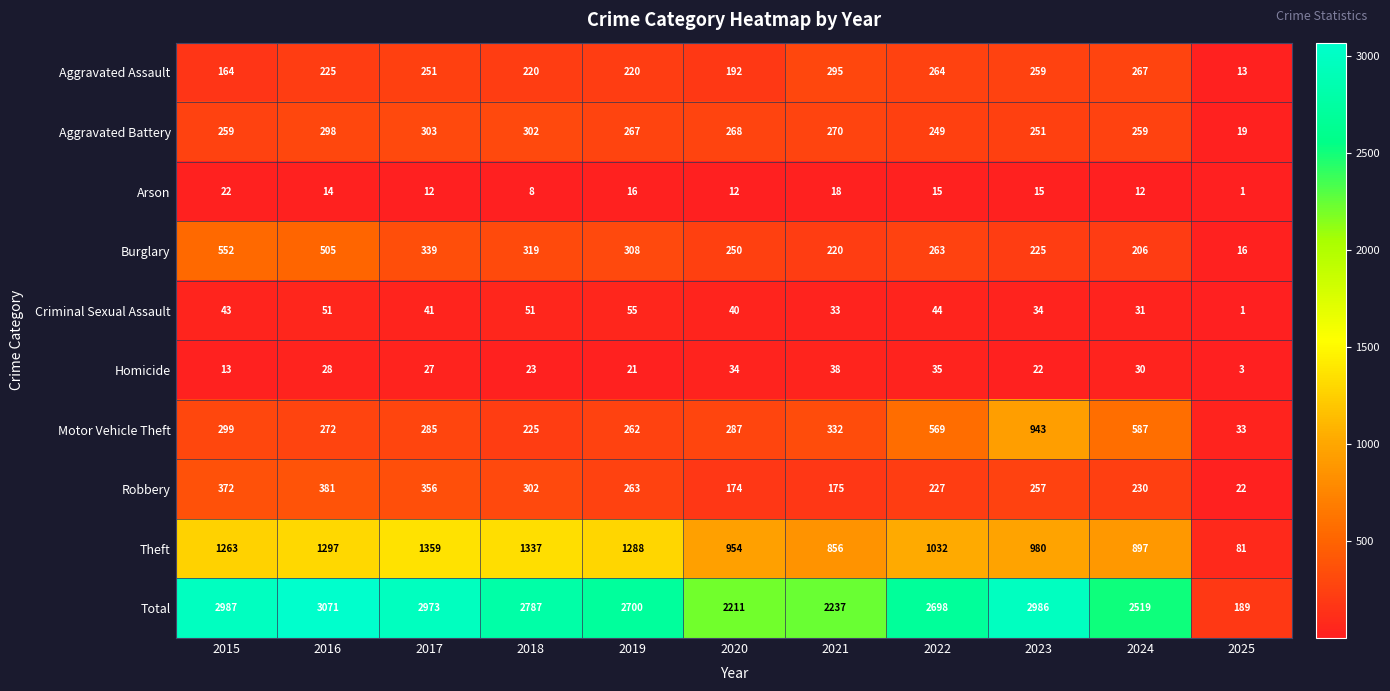

Which series has the largest total across all categories?

Total